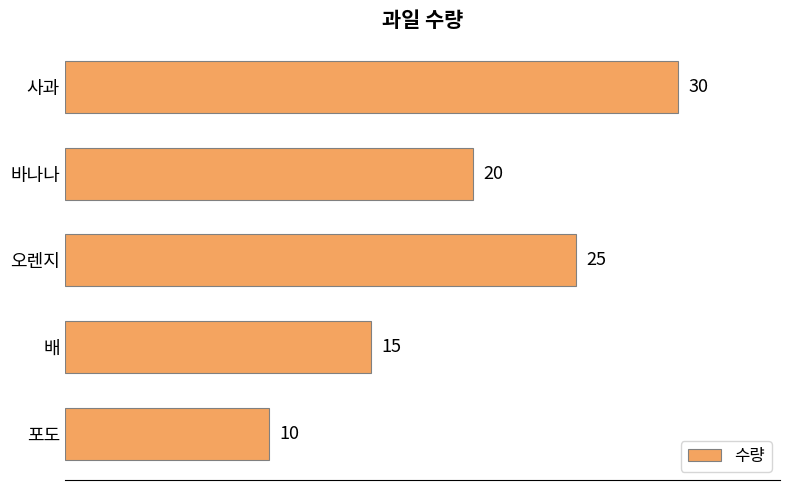

What is the average value?

20